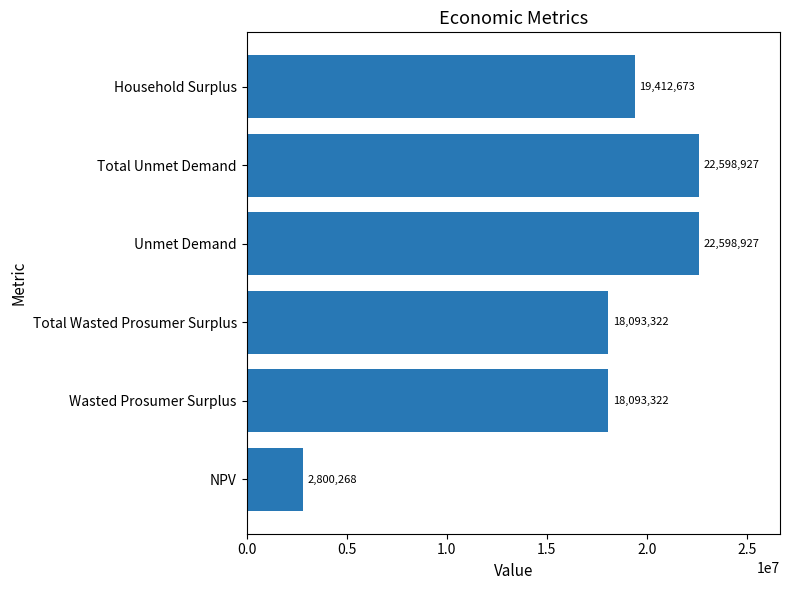

What is the minimum value shown in the chart?

2800268.4